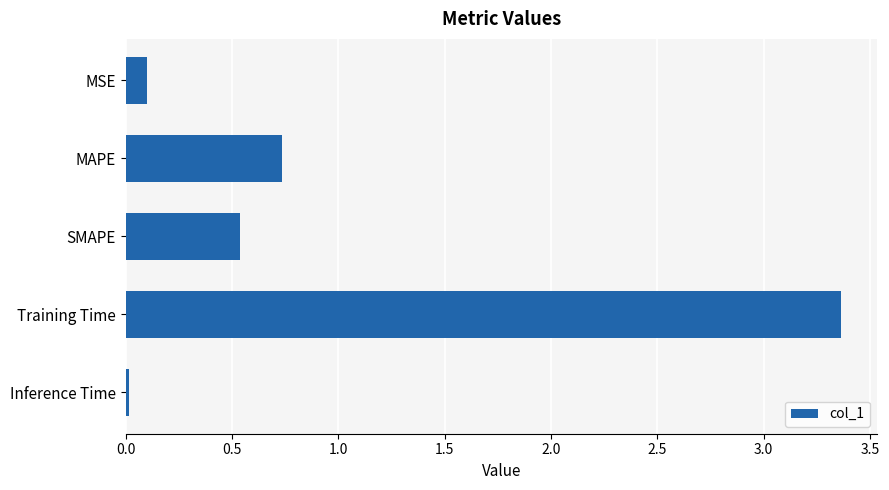

True or false: the data shows 0.0 at Inference Time.

True